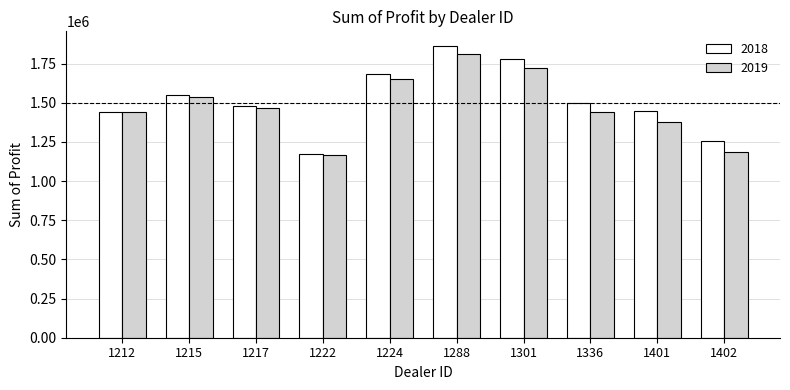

What is the value of the 2018 bar at the 6th from the left?

1862804.0